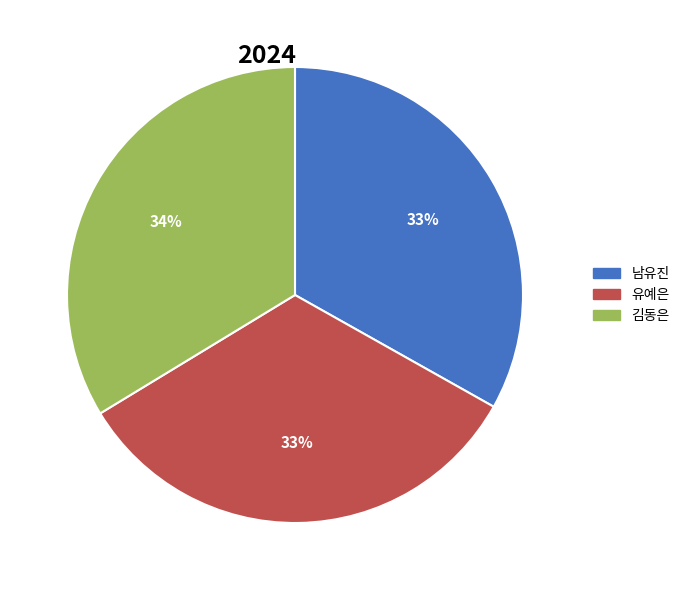

To the nearest percent, what portion does 김동은 represent?

34%